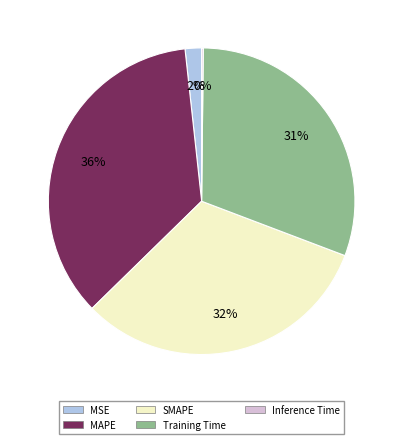

Which category has the biggest portion of the pie?

MAPE